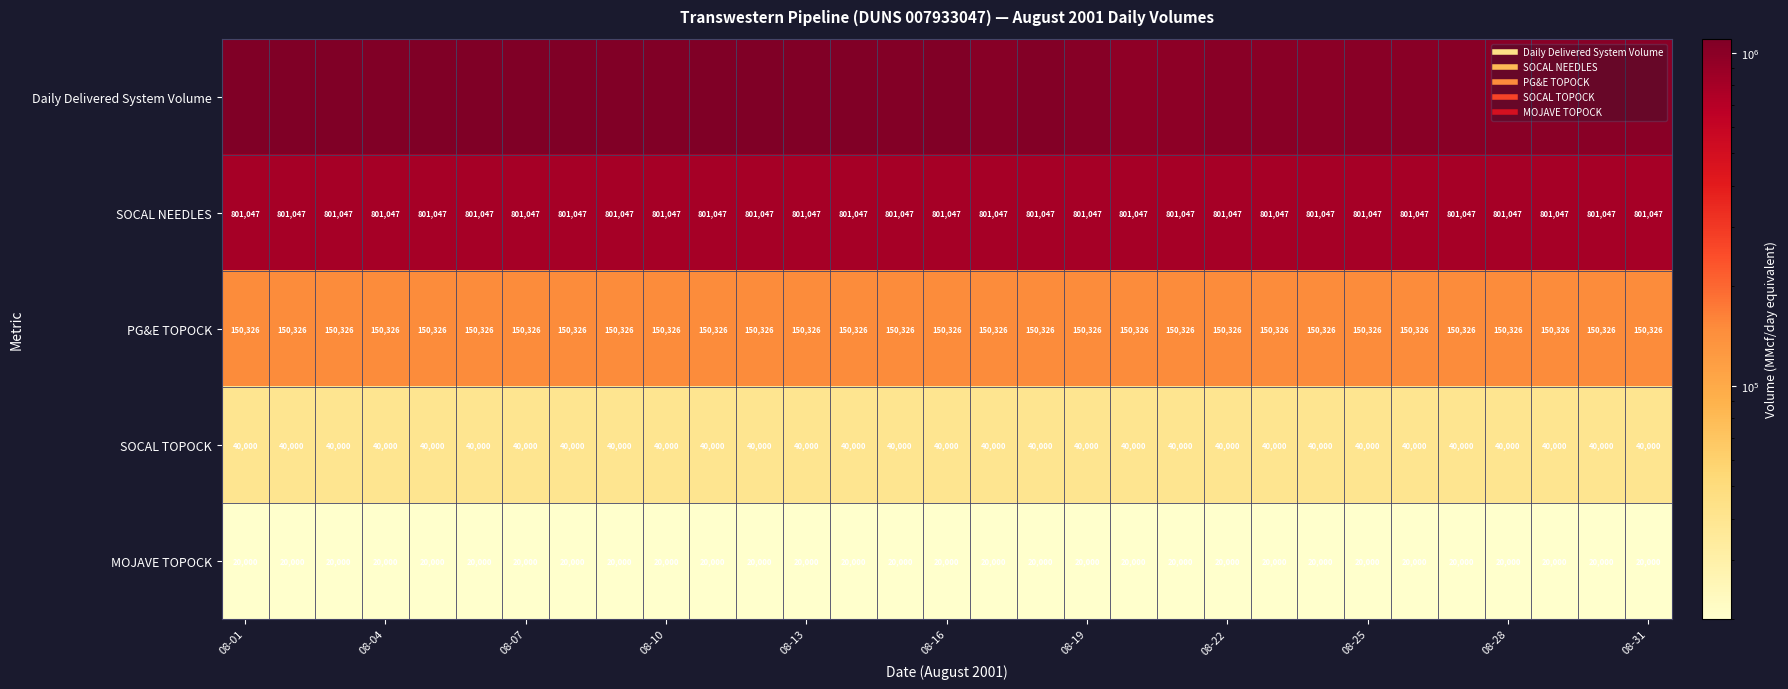

Which series has the largest total across all categories?

Daily Delivered System Volume